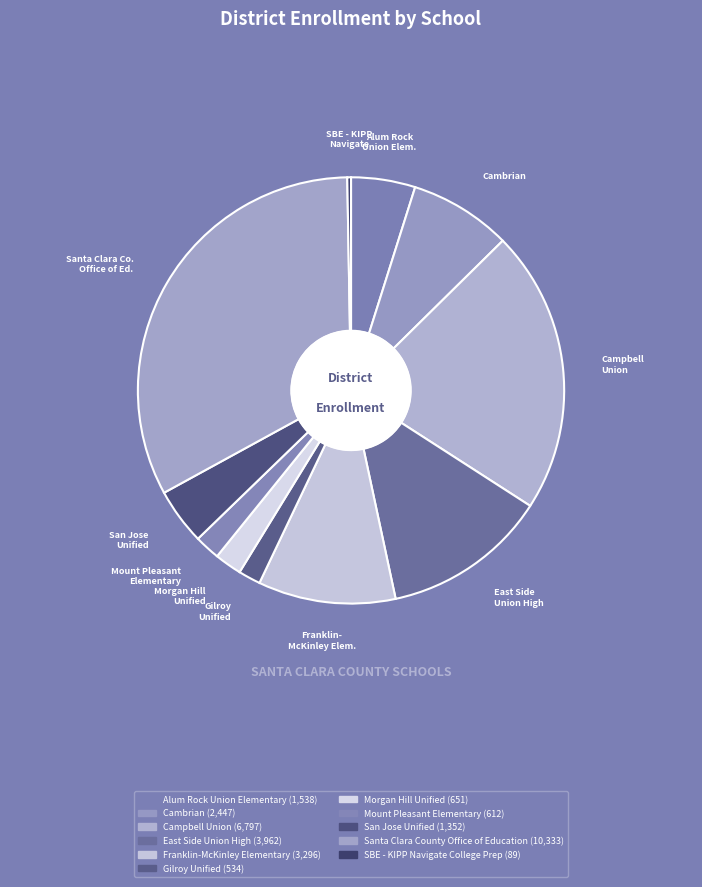

Is there any slice that represents more than half of the pie?

No